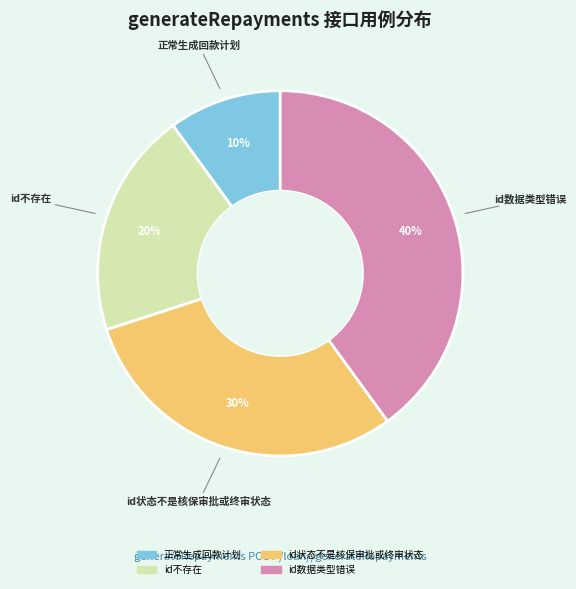

Is it true that id数据类型错误 is 27% of the pie?

False